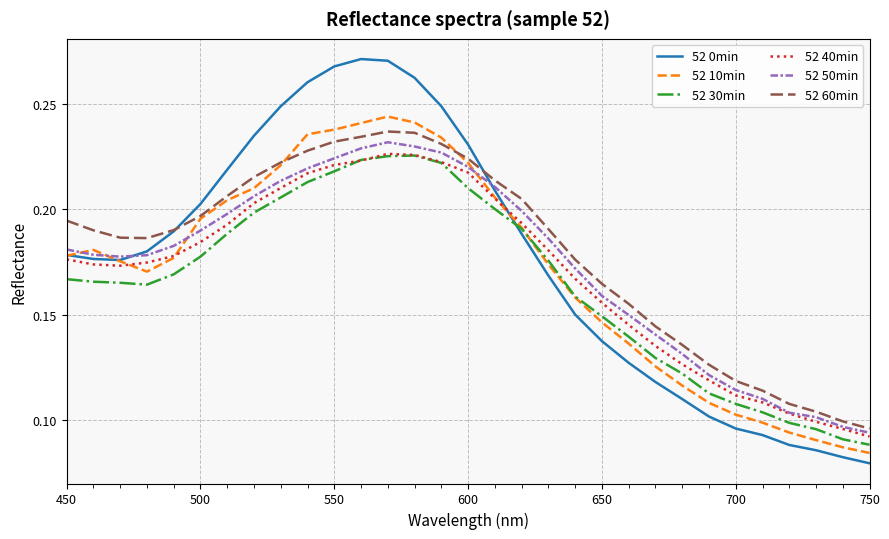

True or false: 52 60min and 52 30min cross at least once.

False